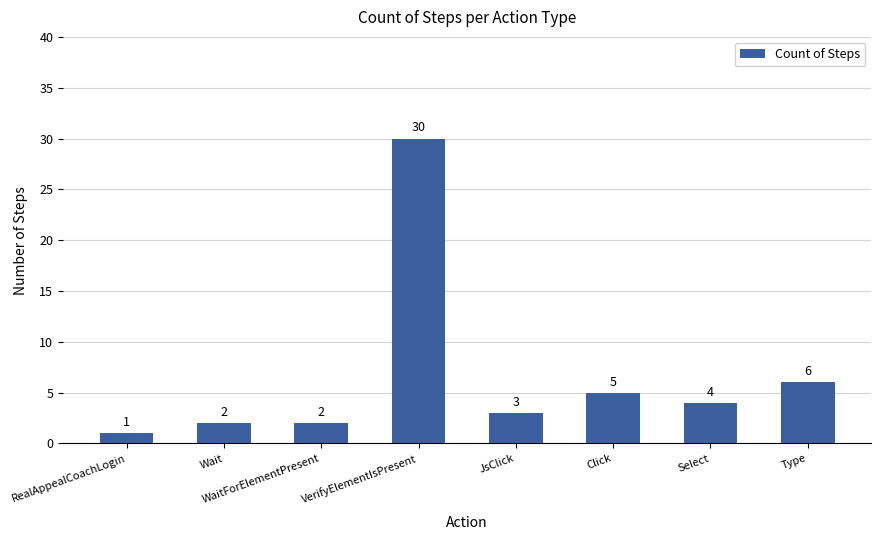

What is the change in value from WaitForElementPresent to Click?

+3